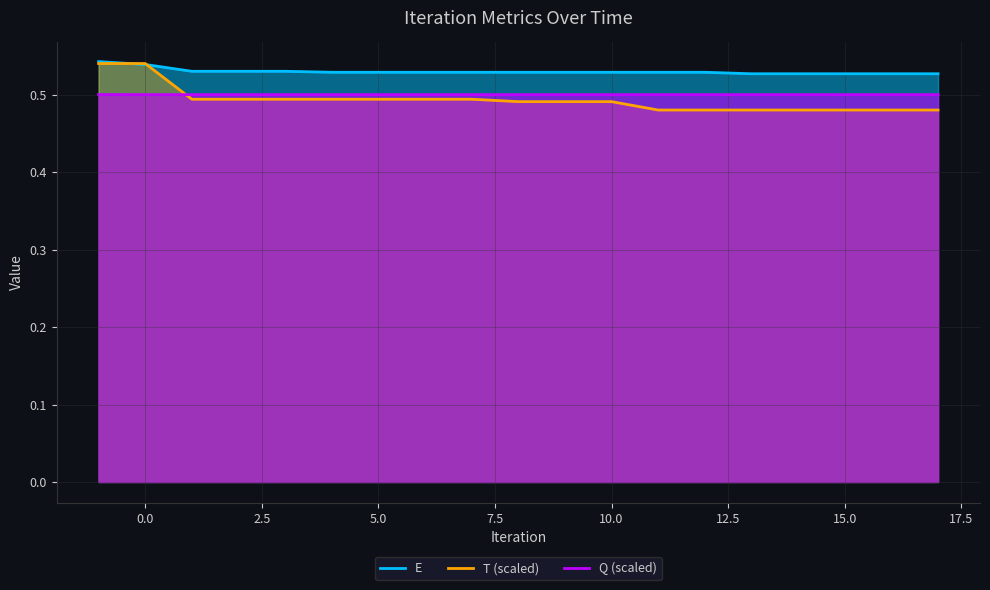

At 6.0, list the series in order from smallest to largest.

T, Q, E